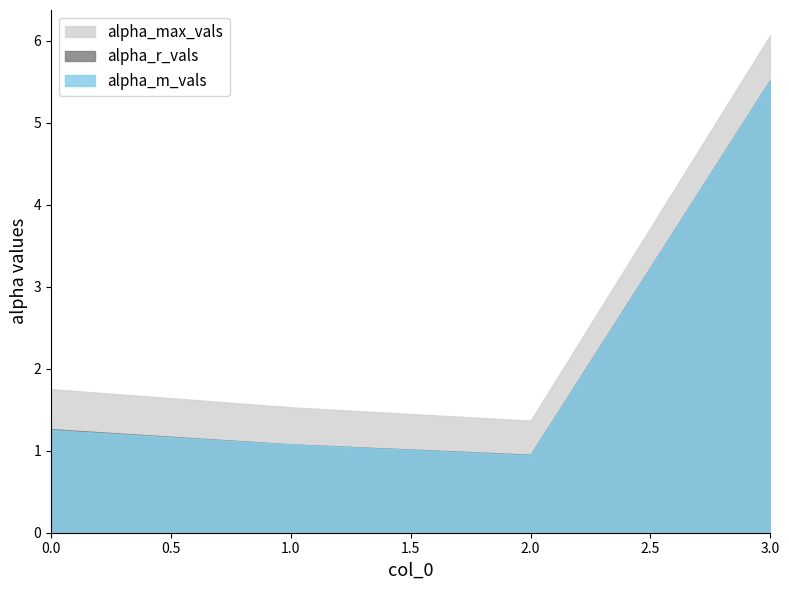

What is the sum of all alpha_r_vals values?

8.8